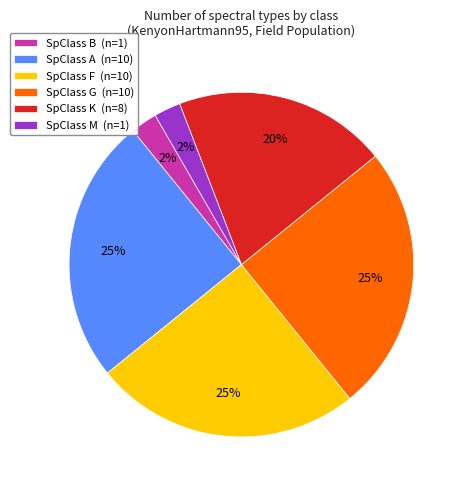

To the nearest percent, what portion does SpClass F (n=10) represent?

25%